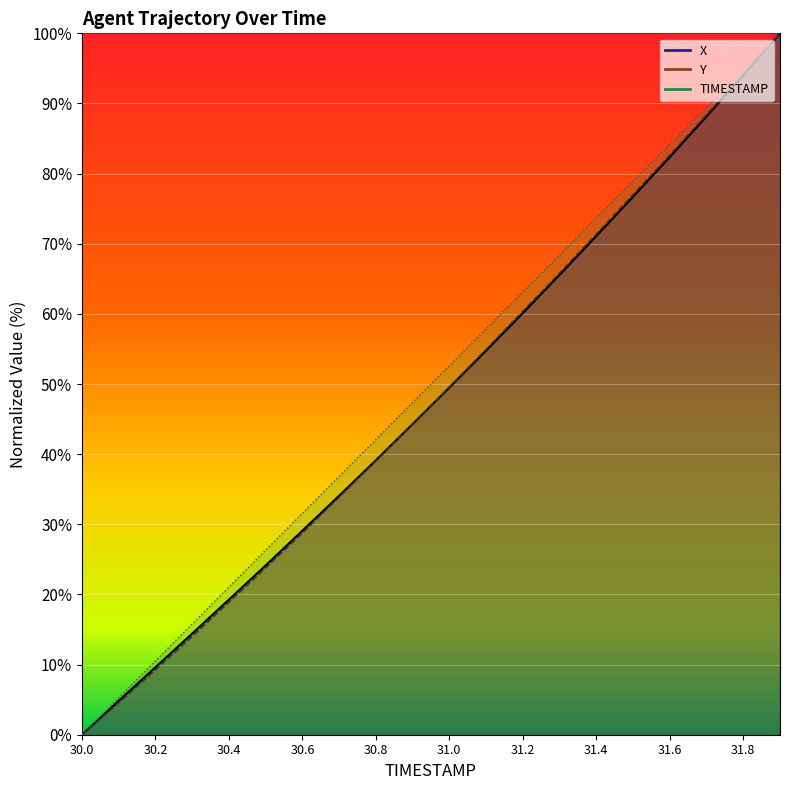

Reading left to right, extract all data points from this chart.

X: 30.0=0.0	30.1=4.8	30.2=9.6	30.3=14.4	30.4=19.3	30.5=24.1	30.6=29.1	30.7=34.1	30.8=39.1	30.9=44.3	31.0=49.5	31.1=54.8	31.2=60.1	31.3=65.6	31.4=71.1	31.5=76.7	31.6=82.4	31.7=88.2	31.8=94.0	31.9=100.0
Y: 30.0=0.0	30.1=4.6	30.2=9.3	30.3=14.0	30.4=18.9	30.5=23.8	30.6=28.8	30.7=33.9	30.8=39.0	30.9=44.3	31.0=49.6	31.1=54.9	31.2=60.4	31.3=65.8	31.4=71.4	31.5=77.0	31.6=82.6	31.7=88.4	31.8=94.2	31.9=100.0
TIMESTAMP: 30.0=0.0	30.1=5.3	30.2=10.5	30.3=15.8	30.4=21.1	30.5=26.3	30.6=31.6	30.7=36.8	30.8=42.1	30.9=47.4	31.0=52.6	31.1=57.9	31.2=63.2	31.3=68.4	31.4=73.7	31.5=78.9	31.6=84.2	31.7=89.5	31.8=94.7	31.9=100.0